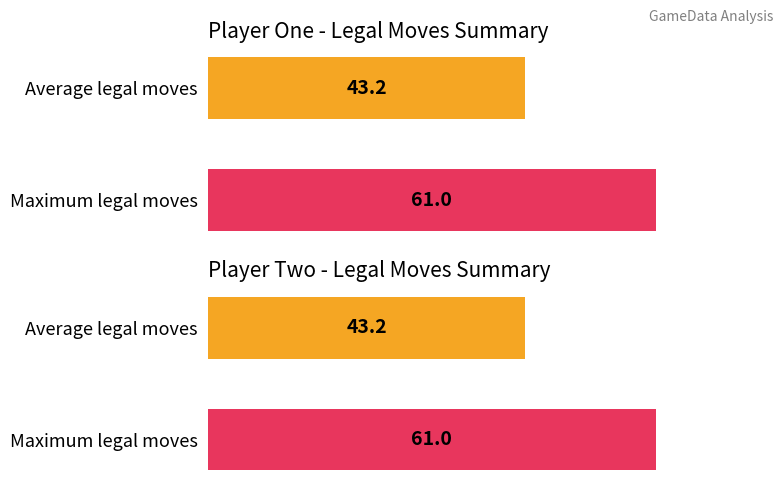

What is the sum of all player_one_legal_moves values?

104.2